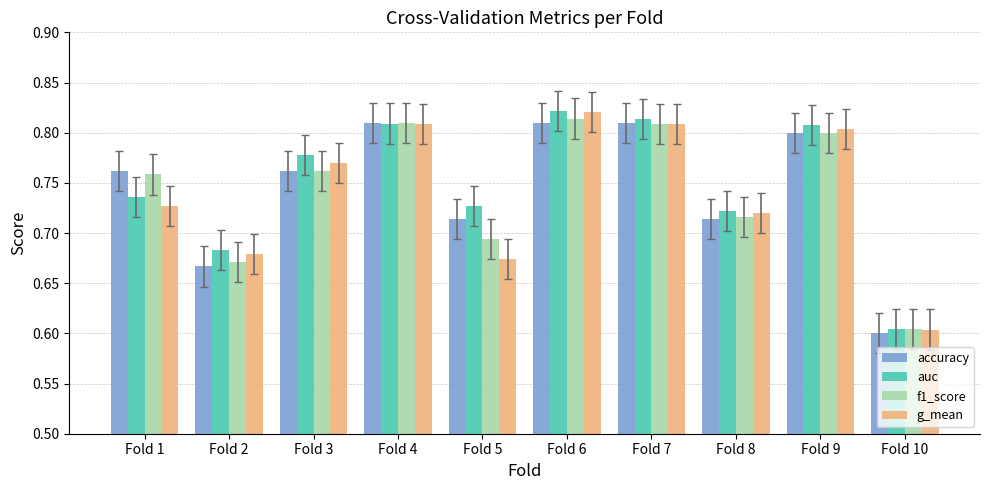

Which series changed the most between Fold 1 and Fold 9?

g_mean